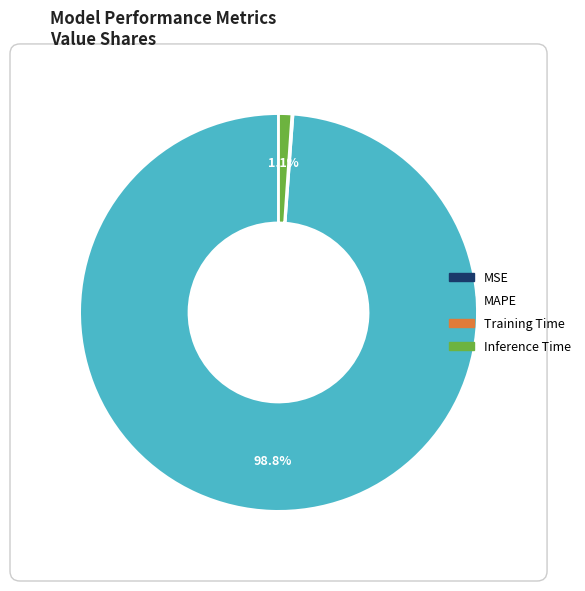

Which has a higher value, Inference Time or MAPE?

MAPE